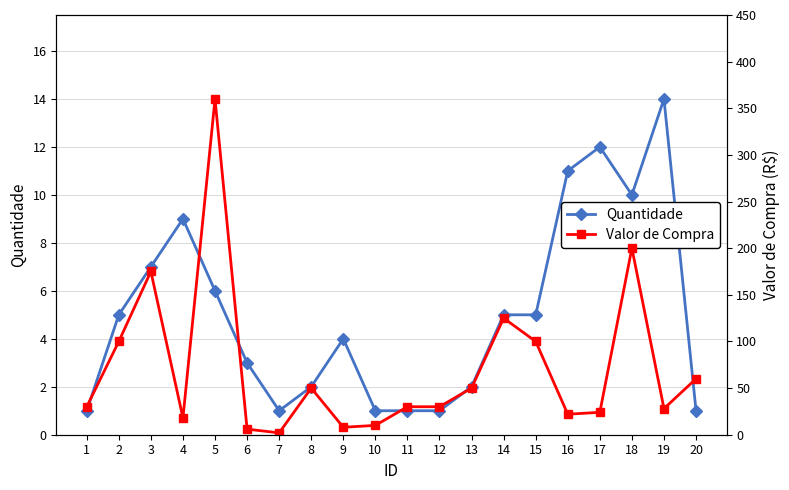

List the labels in order of Quantidade value, largest first.

19, 17, 16, 18, 4, 3, 5, 2, 14, 15, 9, 6, 8, 13, 1, 7, 10, 11, 12, 20